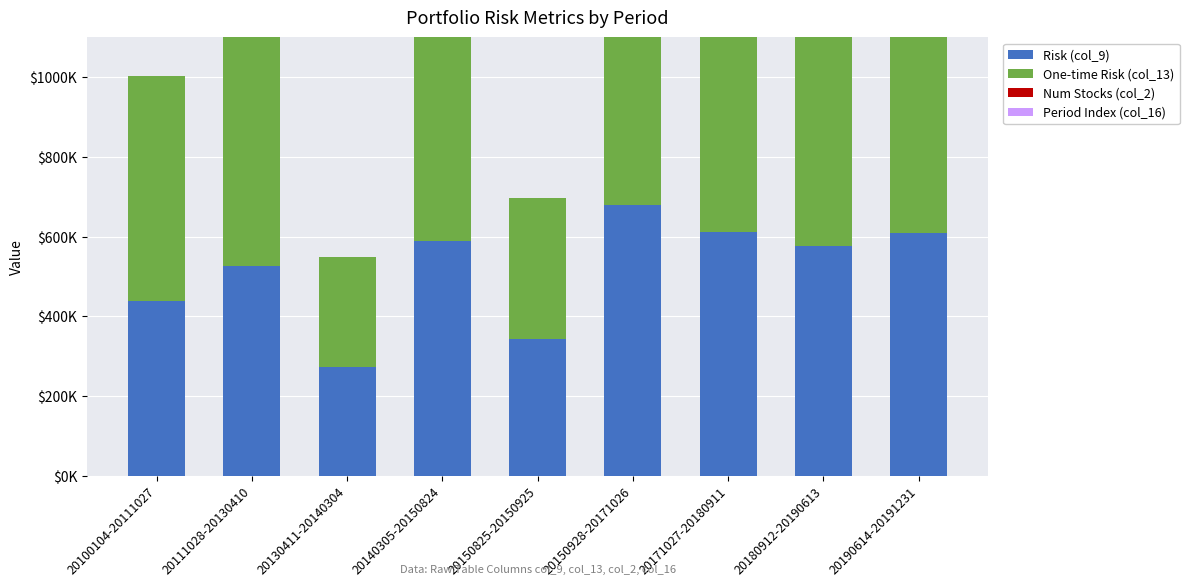

What is the label of the 4th bar from the left?

20140305-20150824